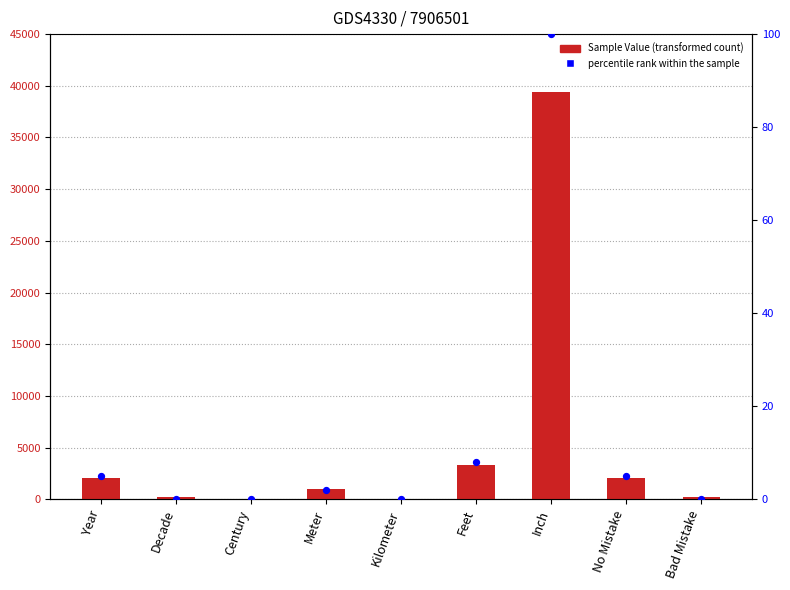

Which series reaches the minimum Y coordinate?

percentile rank within the sample